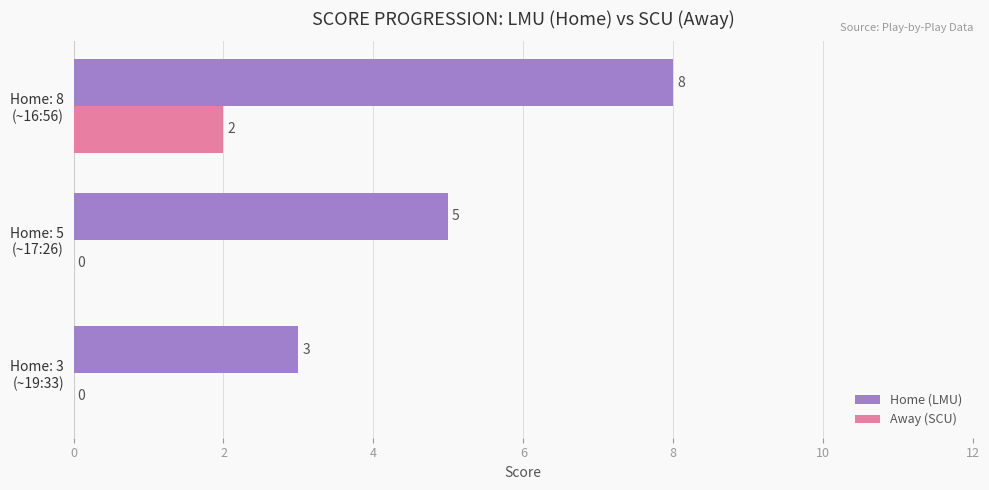

What is the greatest value displayed?

8